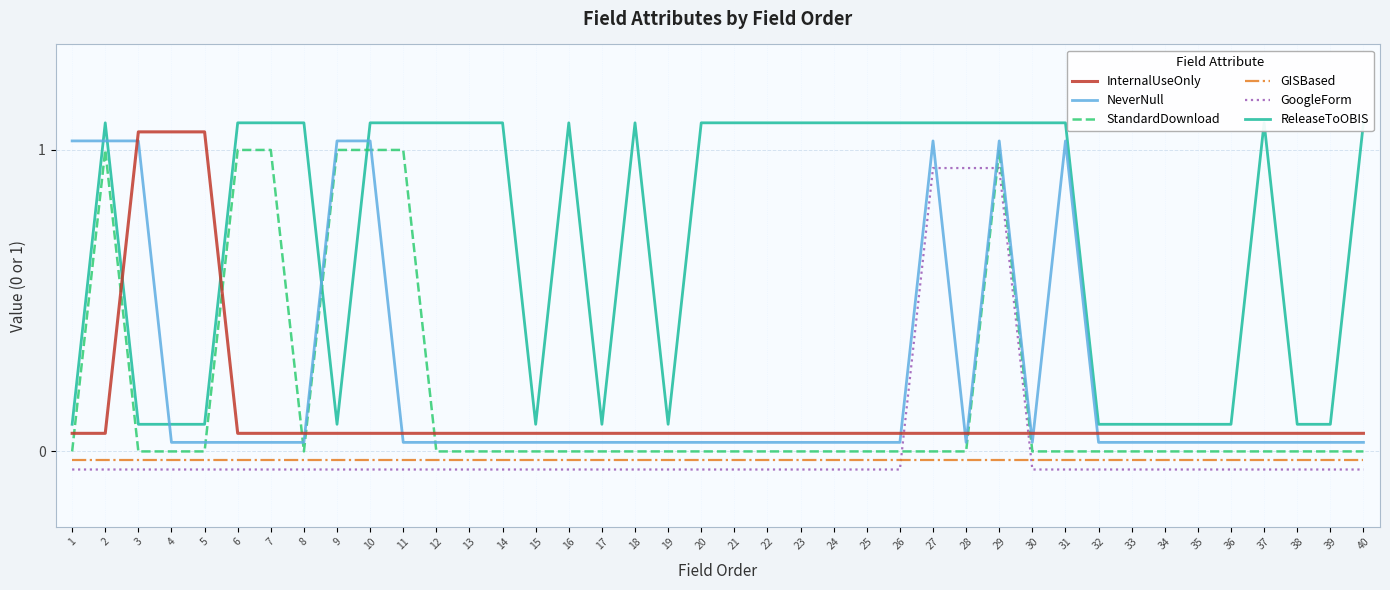

Which series changed the most between 27 and 36?

NeverNull